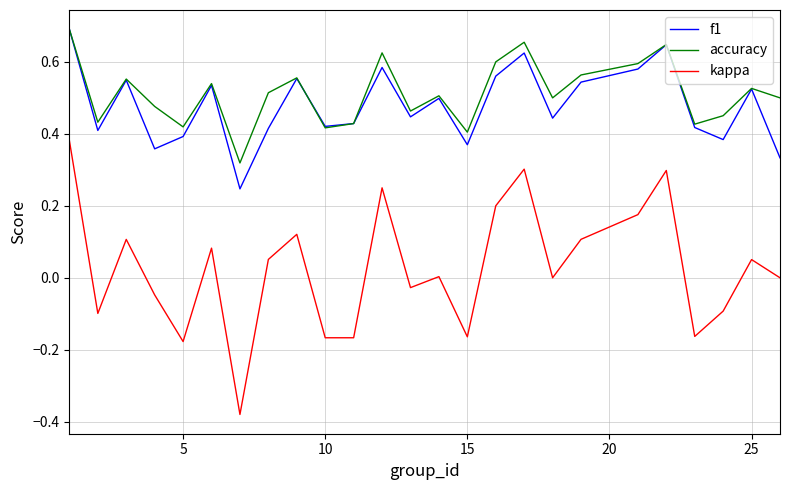

True or false: f1 and kappa intersect in this chart.

False